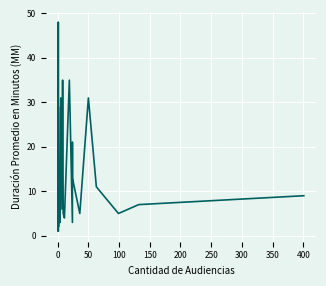

What is the maximum value shown in the chart?

48